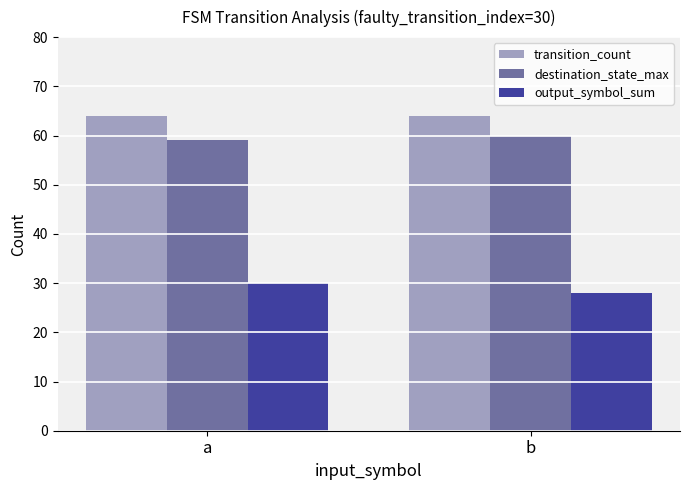

Is it true that destination_state_max equals 15 at a?

False